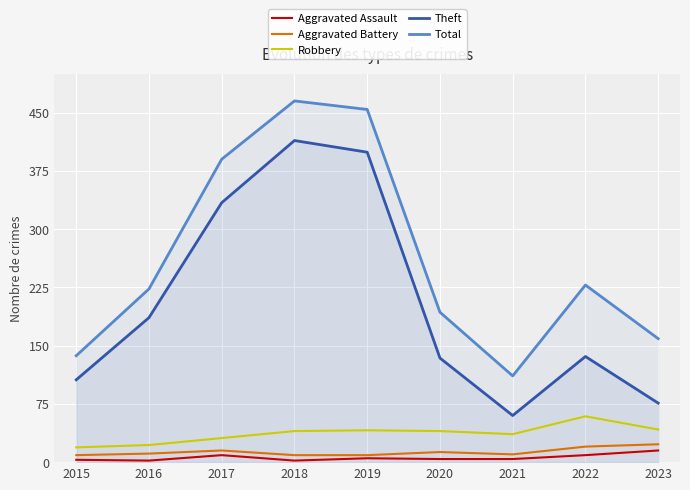

How many lines are shown in the chart?

5